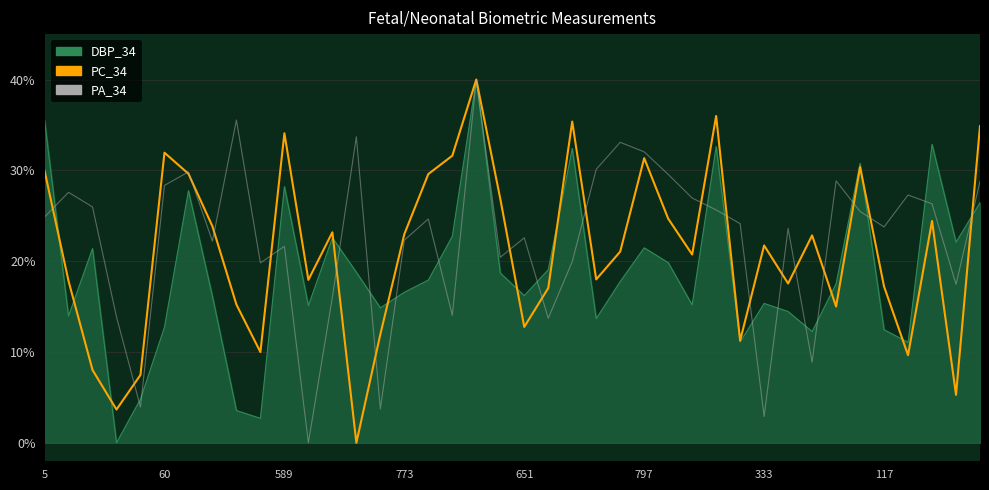

What is the highest value of the DBP_34 series?

40.0